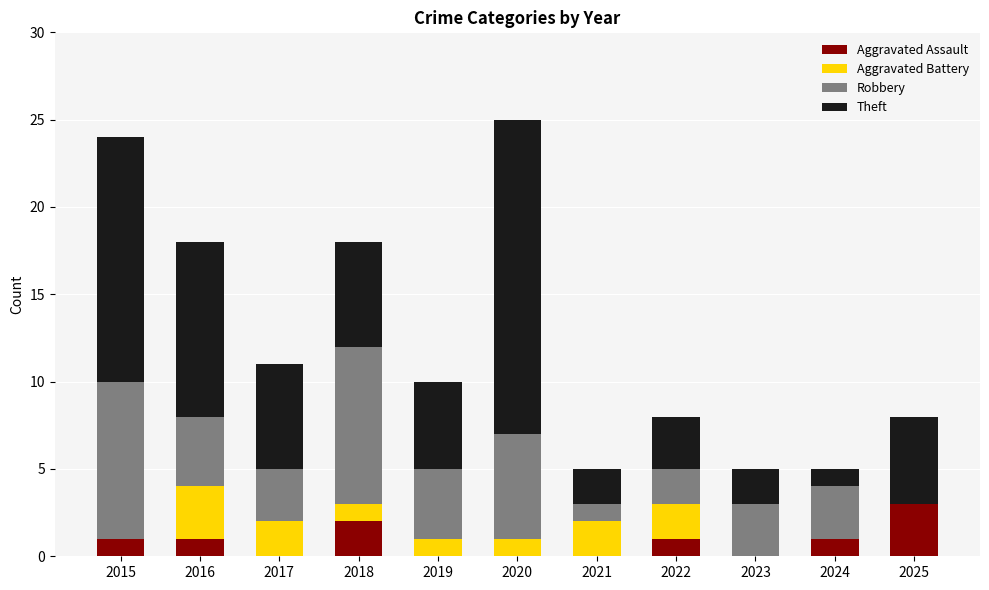

What is the total value across all series at 2022?

8